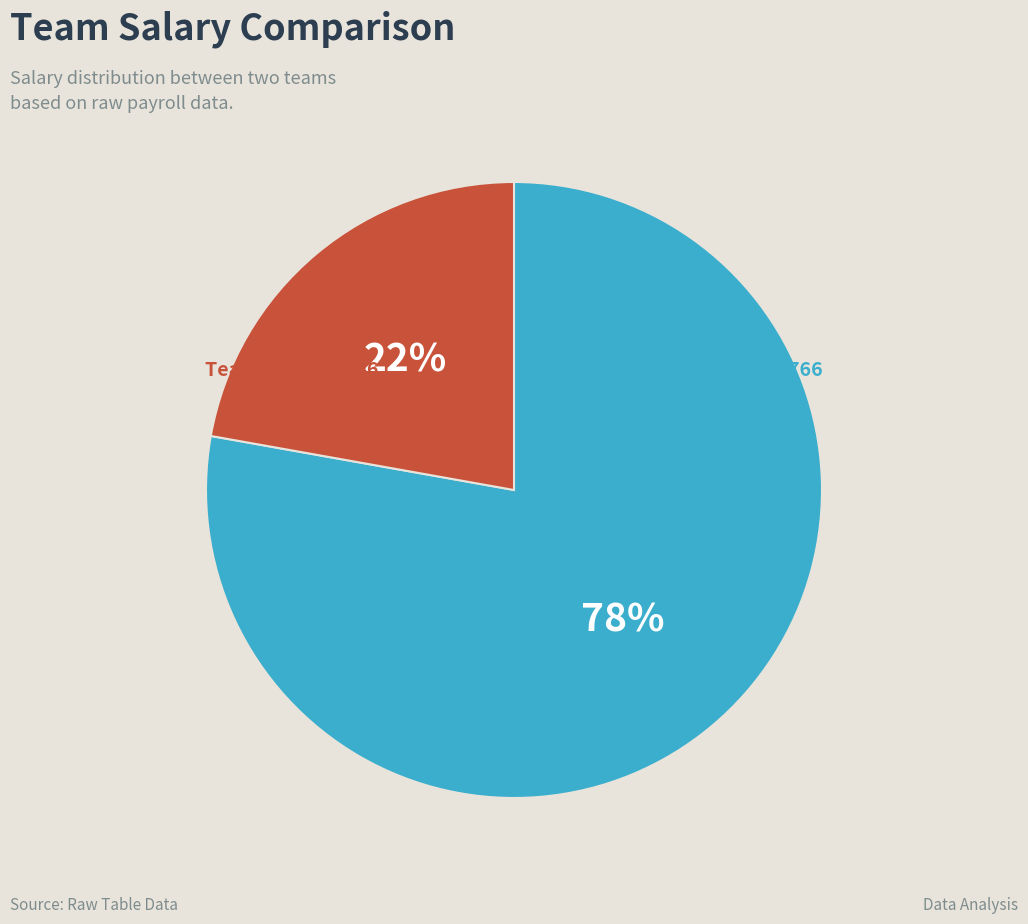

Is there a majority slice in this chart?

Yes